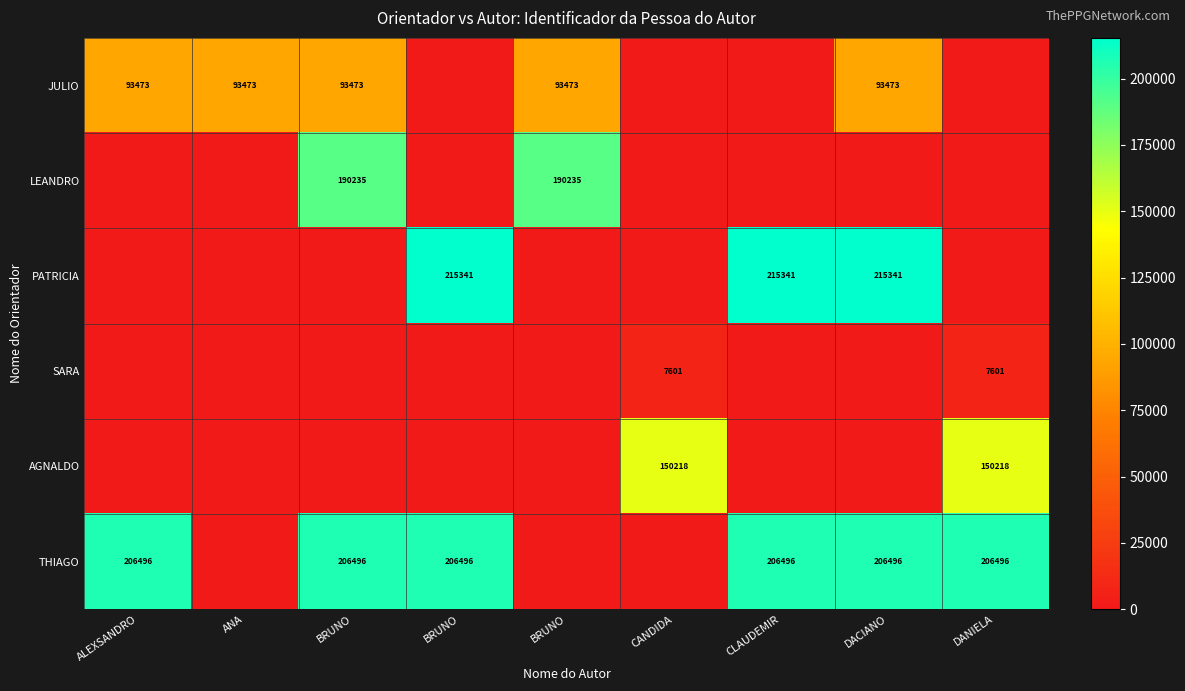

What is the average value of the PATRICIA series?

71780